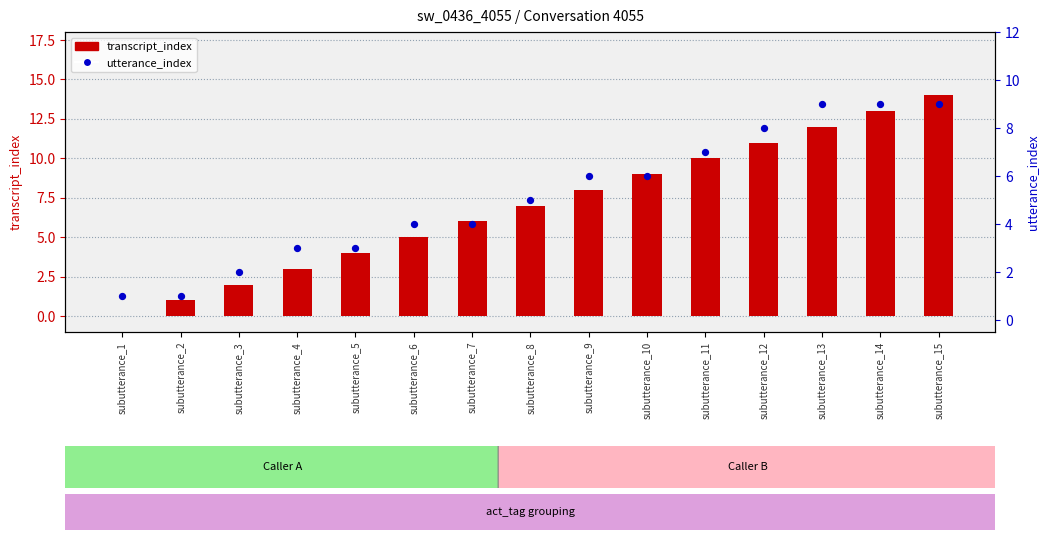

At which category is the sum across all series the highest?

subutterance_15